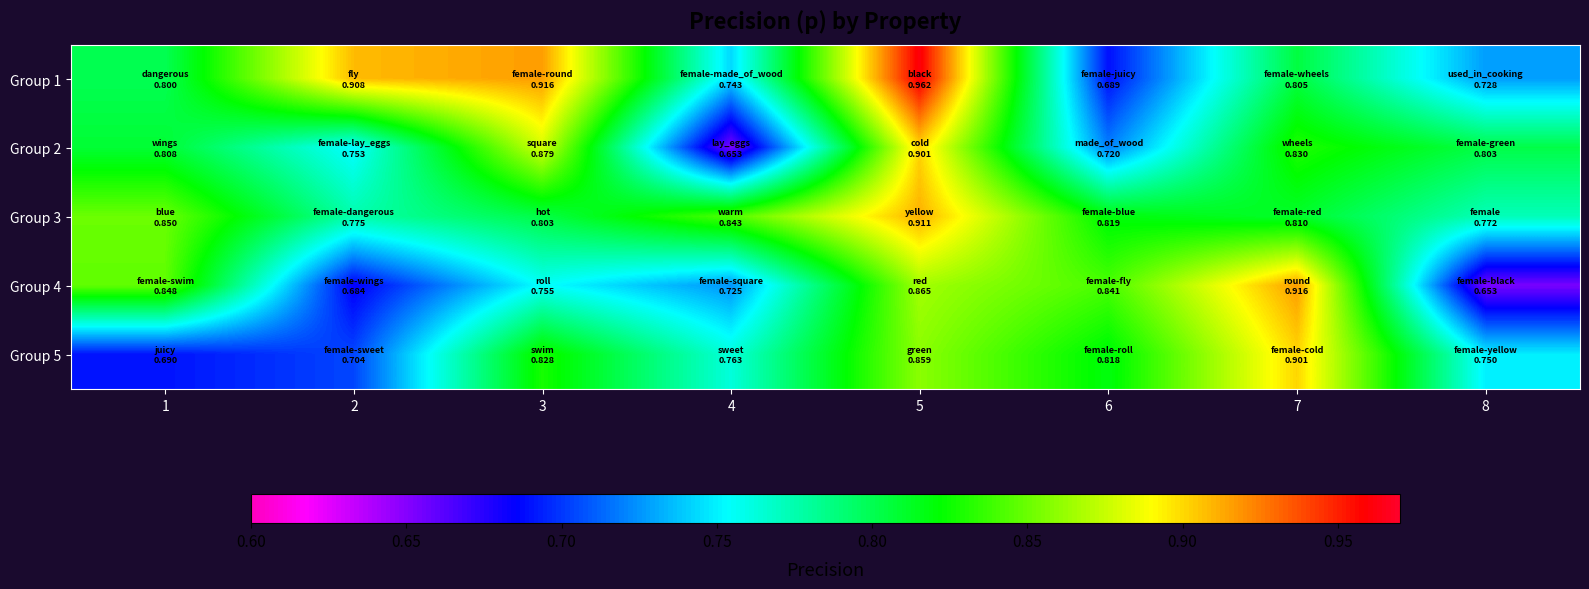

Rank the series at 8 from highest to lowest value.

Group 2, Group 3, Group 5, Group 1, Group 4